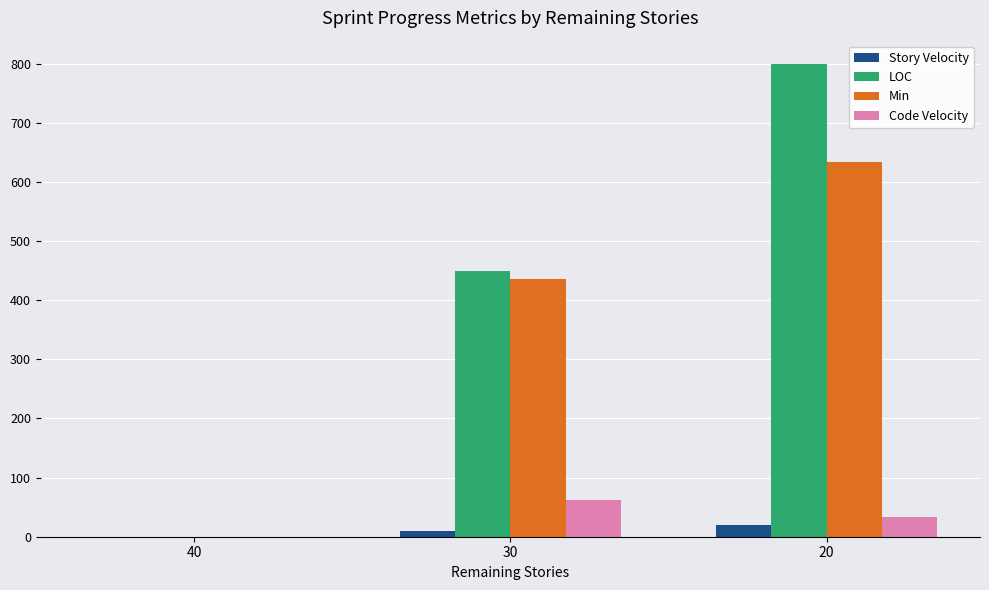

What are all the series names shown in the legend?

Story Velocity, LOC, Min, Code Velocity